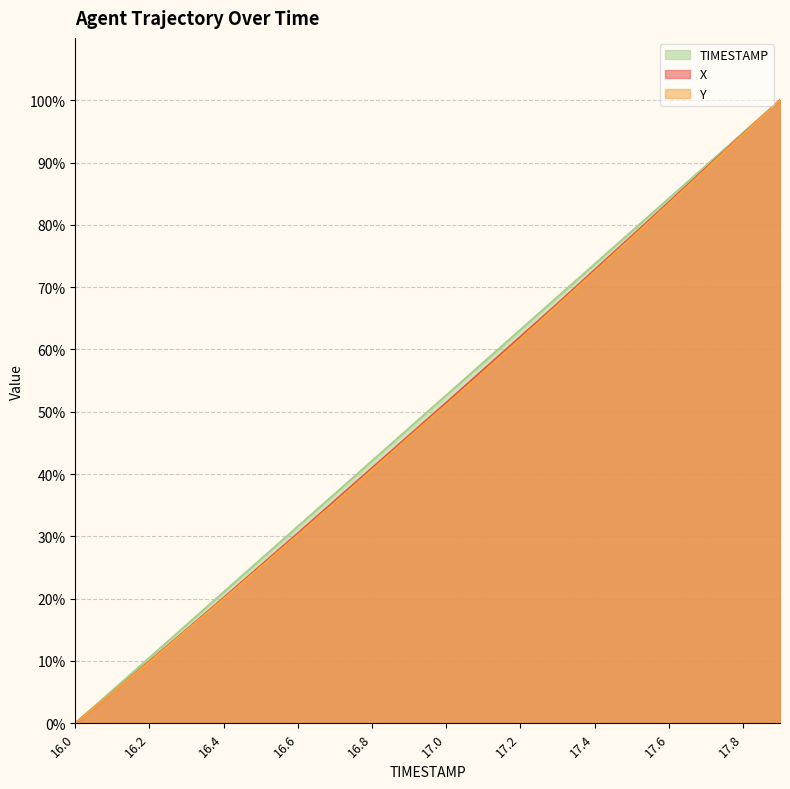

What is the greatest value displayed?

100.0